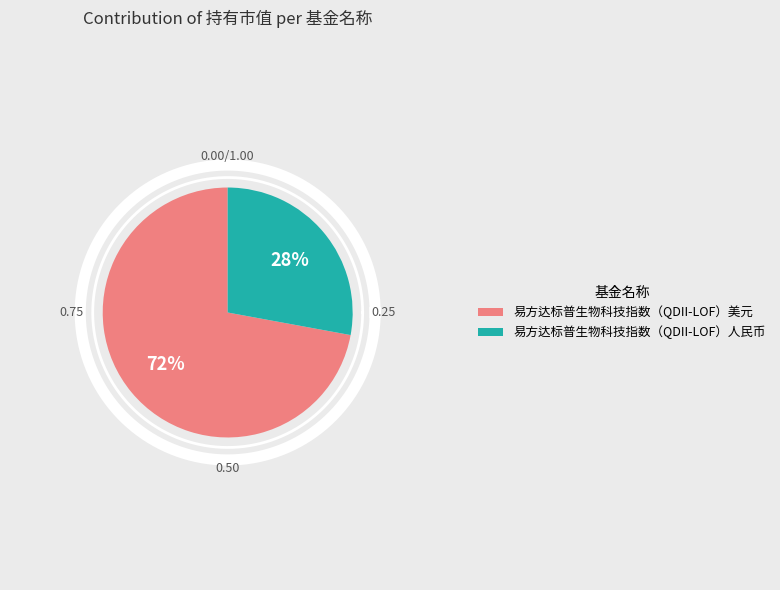

Which slice is the largest?

易方达标普生物科技指数（QDII-LOF）美元